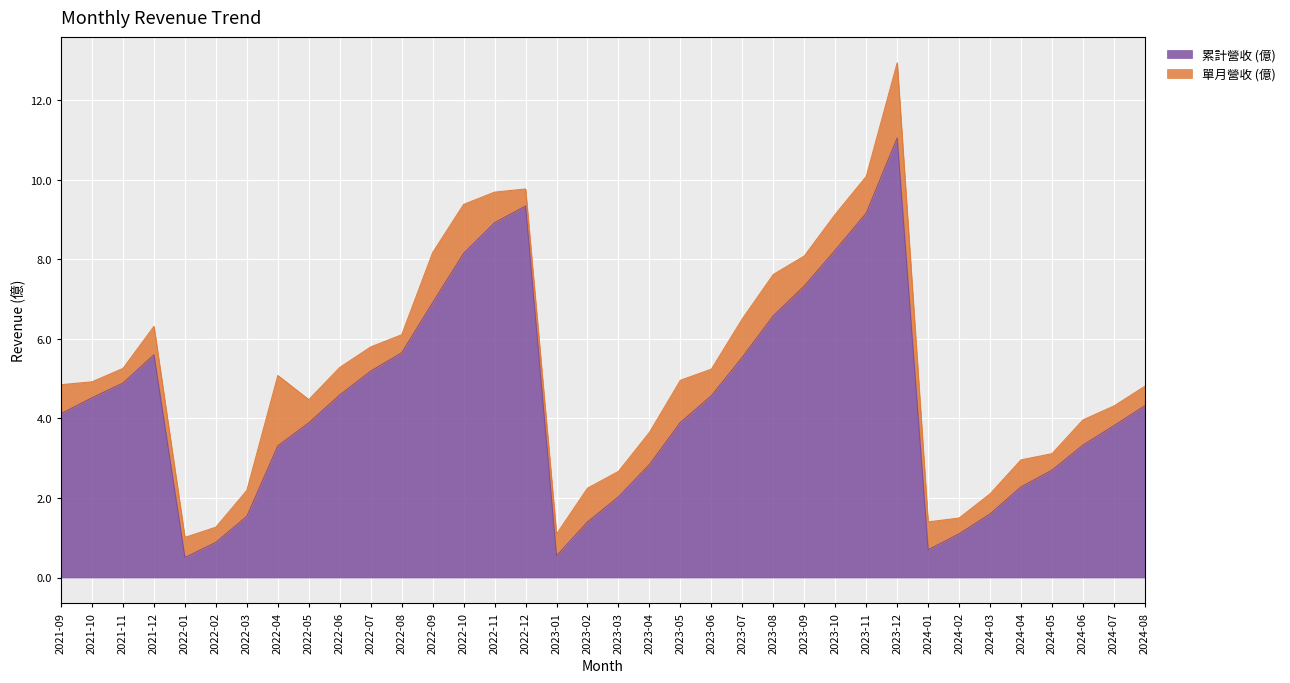

What is the greatest value displayed?

11.1